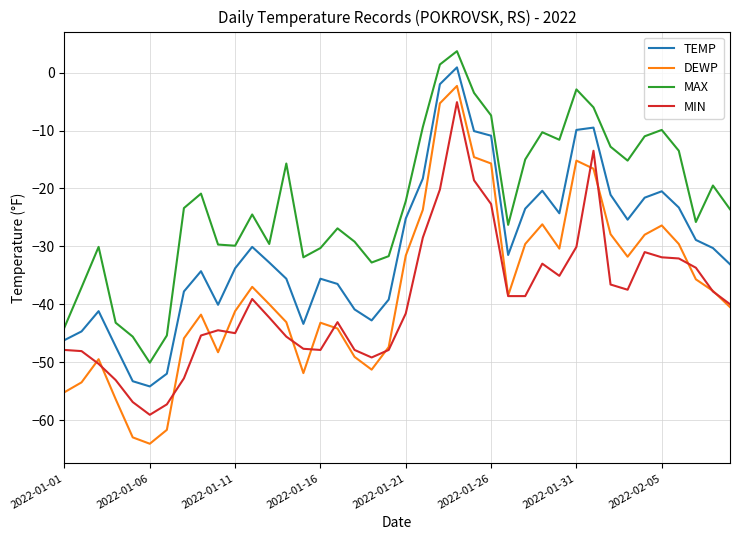

True or false: TEMP has more than 2 points higher than both neighbors.

True